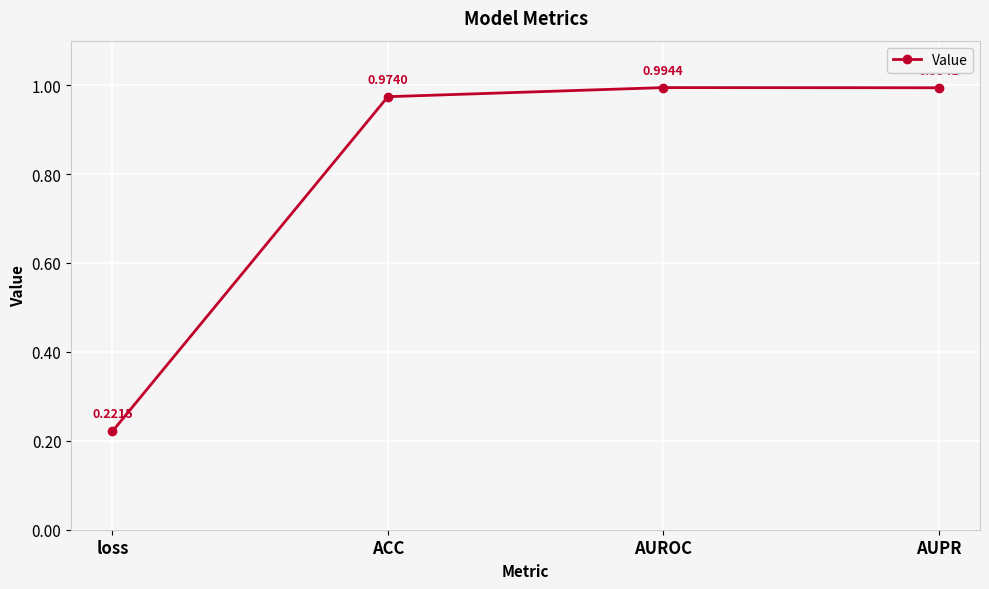

What is the label of the 2nd point from the left?

ACC